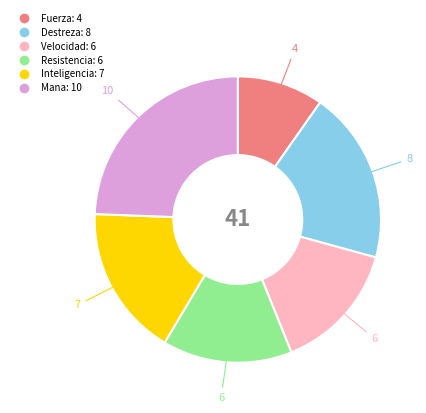

What is the smallest slice in the pie chart?

Fuerza